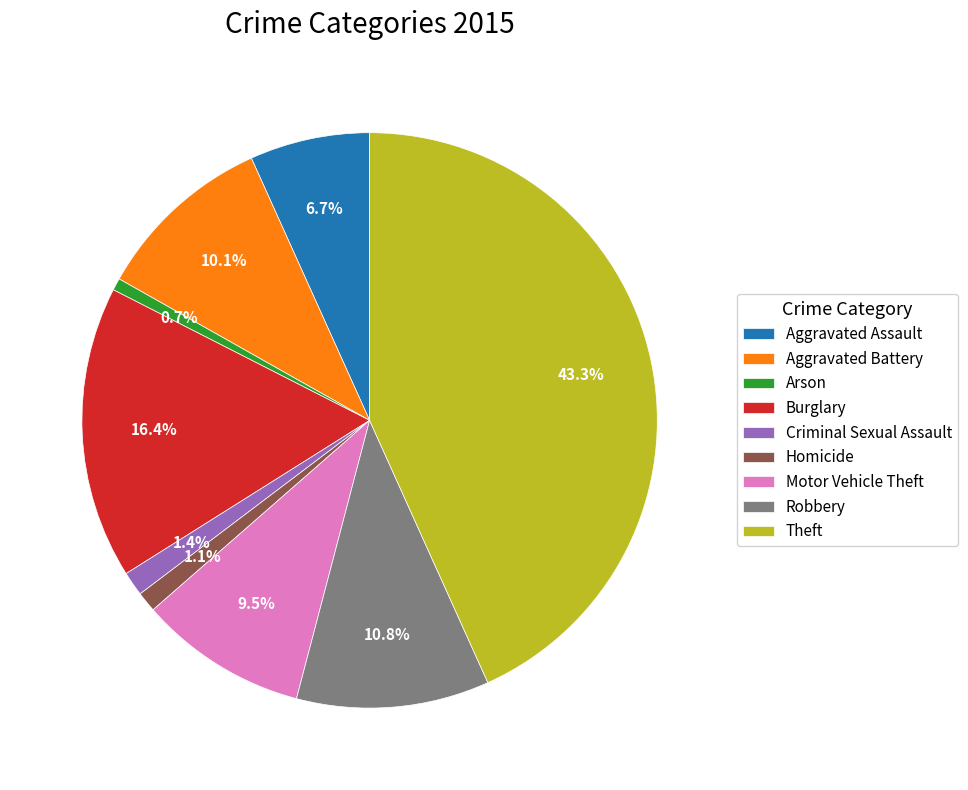

True or false: Homicide accounts for 1% of the total.

True